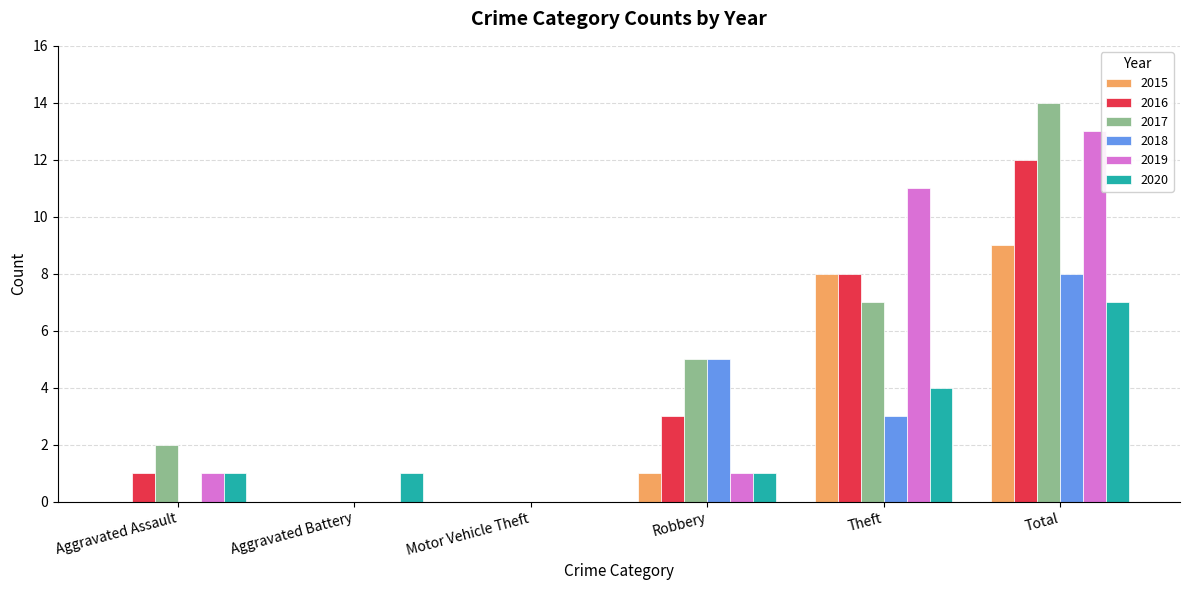

Reading left to right, list all the values displayed in this chart.

2015: 0	0	0	1	8	9
2016: 1	0	0	3	8	12
2017: 2	0	0	5	7	14
2018: 0	0	0	5	3	8
2019: 1	0	0	1	11	13
2020: 1	1	0	1	4	7